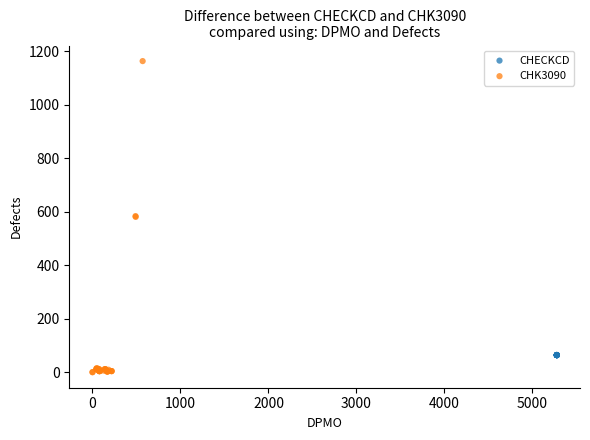

Which series contains the lowest Y value?

CHK3090